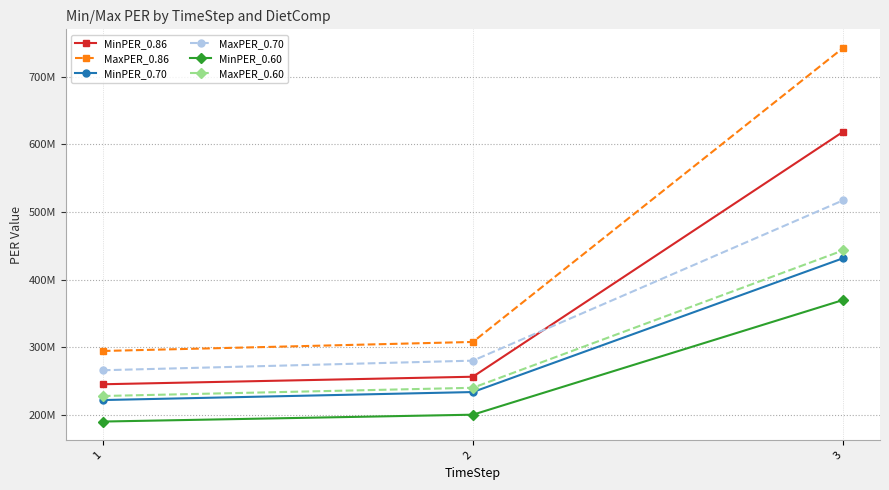

Reading left to right, transcribe all the data shown in this chart.

MinPER_0.86: 245594178.1	256716364.6	618403584.5
MaxPER_0.86: 294748086.3	308096305.6	742172623.7
MinPER_0.70: 222274702.0	234097143.0	431667032.0
MaxPER_0.70: 266289495.0	280453013.0	517145652.0
MinPER_0.60: 190521173.0	200654694.0	370000313.0
MaxPER_0.60: 228248138.0	240388297.0	443267702.0